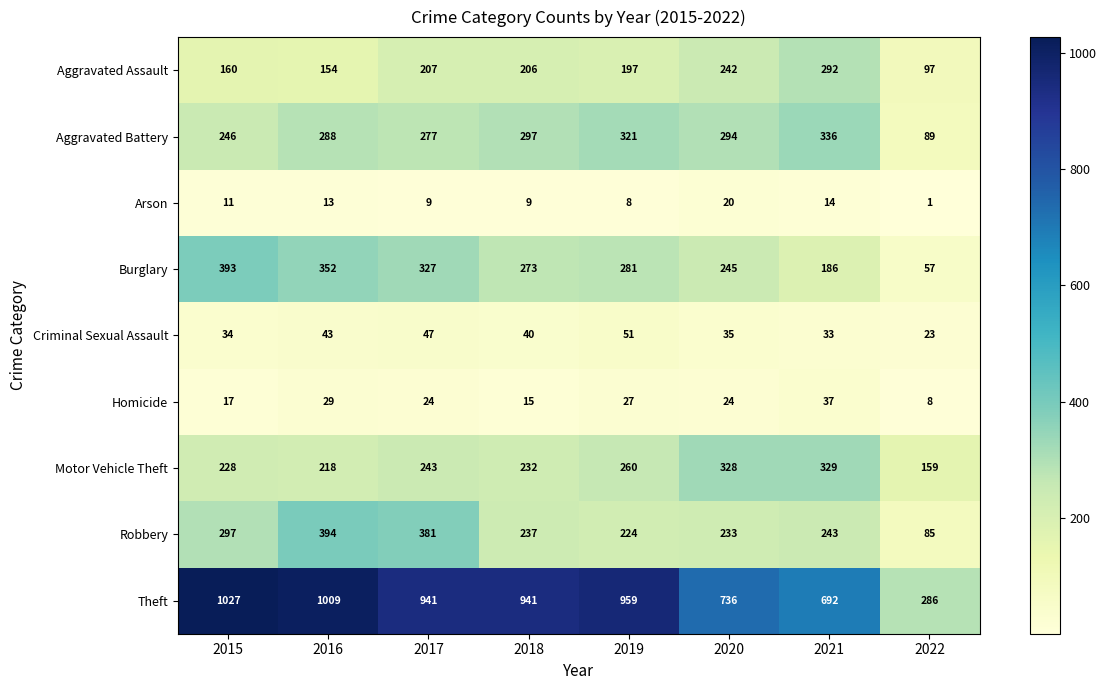

True or false: Aggravated Assault has a value of 154 at 2016.

True